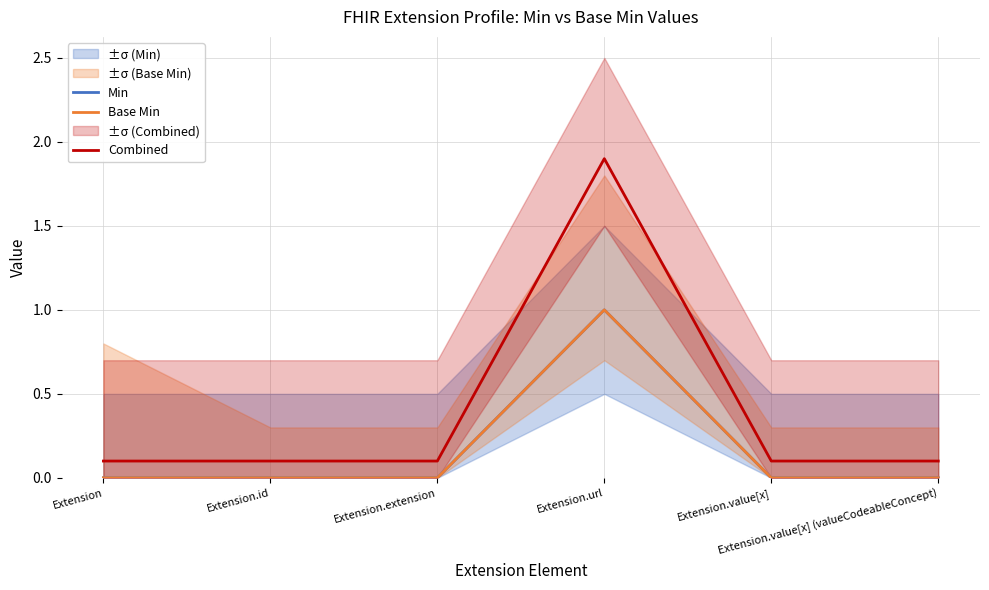

True or false: Min and Combined intersect in this chart.

False